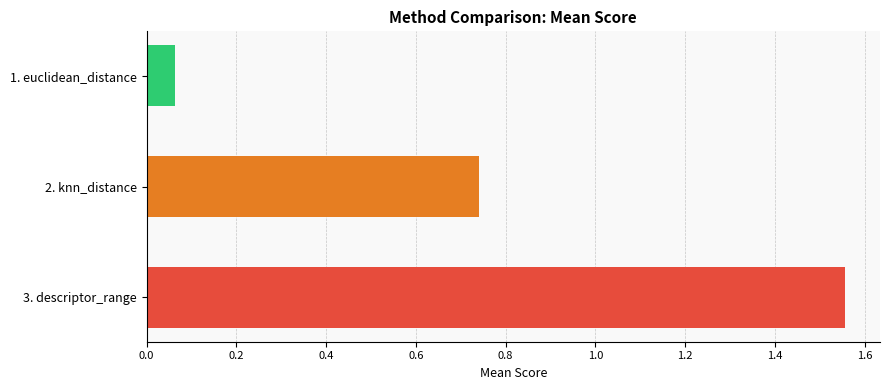

The value at 3. descriptor_range is 0.9. True or false?

False